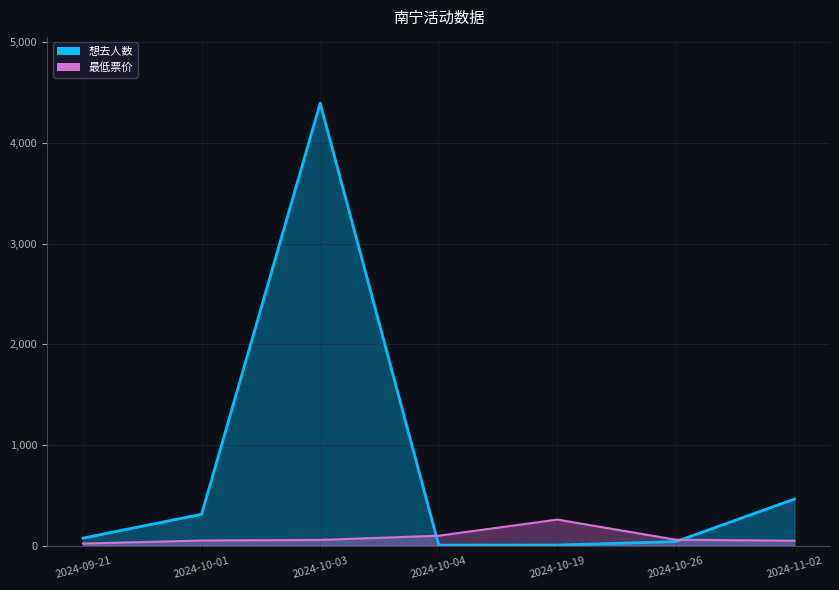

Reading left to right, list all the values displayed in this chart.

想去人数: 76	313	4393	6	7	41	464
最低票价: 22	52	58	100	260	60	50